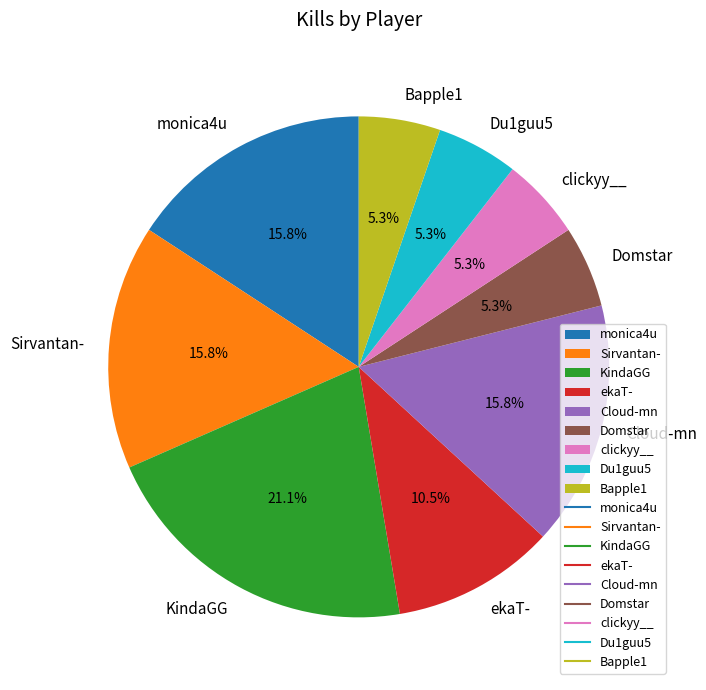

To the nearest percent, what is the difference between the Domstar and KindaGG slice percentages?

16%